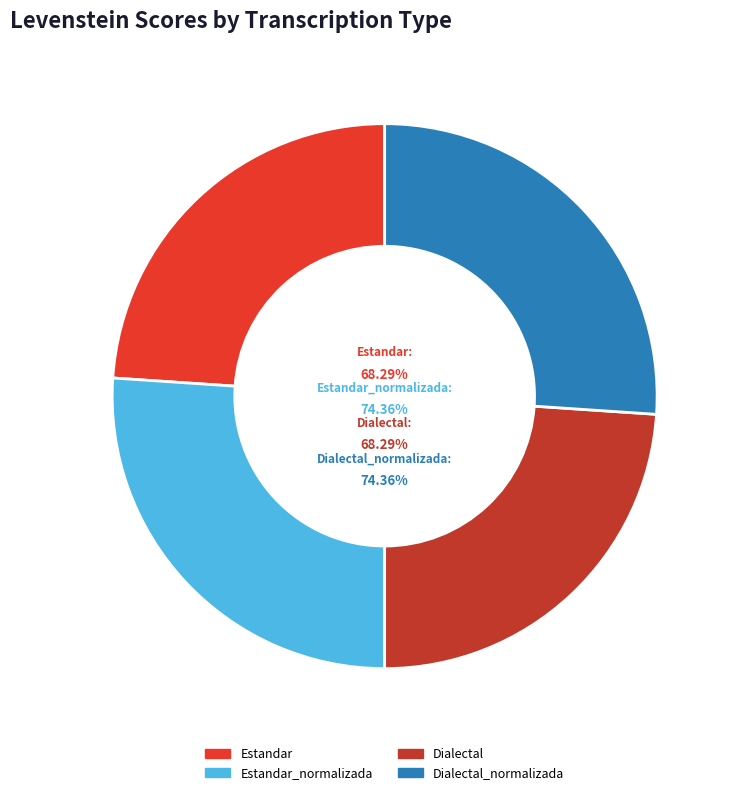

What portion of the pie excludes Dialectal?

76.1%